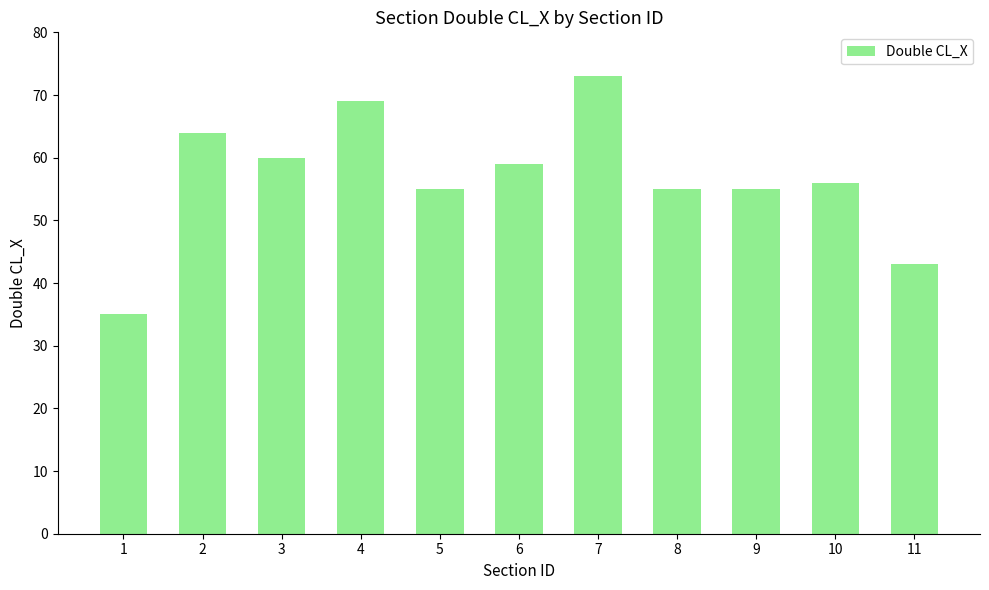

What is the sum of all values?

624